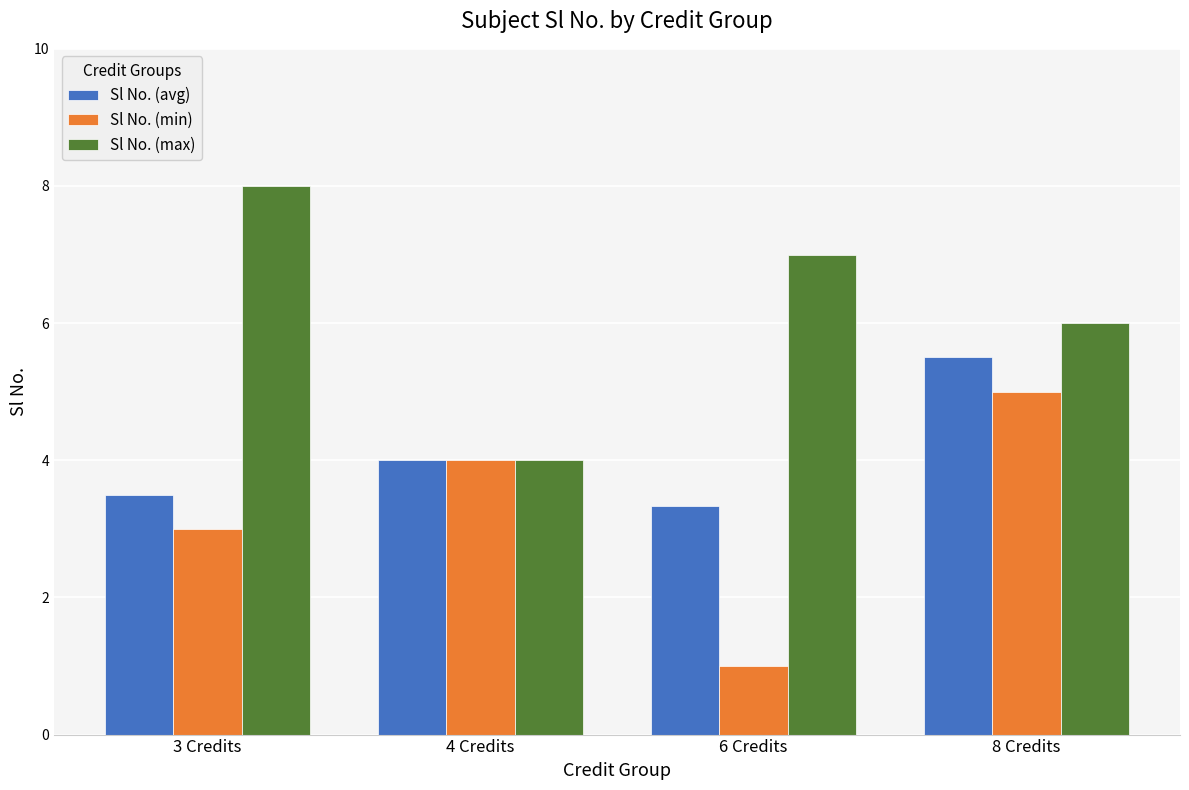

Reading left to right, what are all the values shown in this chart?

Sl No. (avg): 3.5	4.0	3.3	5.5
Sl No. (min): 3.0	4.0	1.0	5.0
Sl No. (max): 8.0	4.0	7.0	6.0